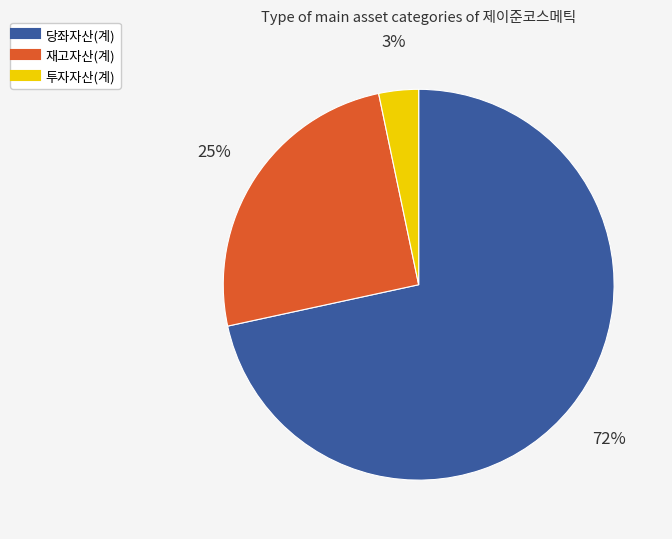

Which category has the biggest portion of the pie?

당좌자산(계)